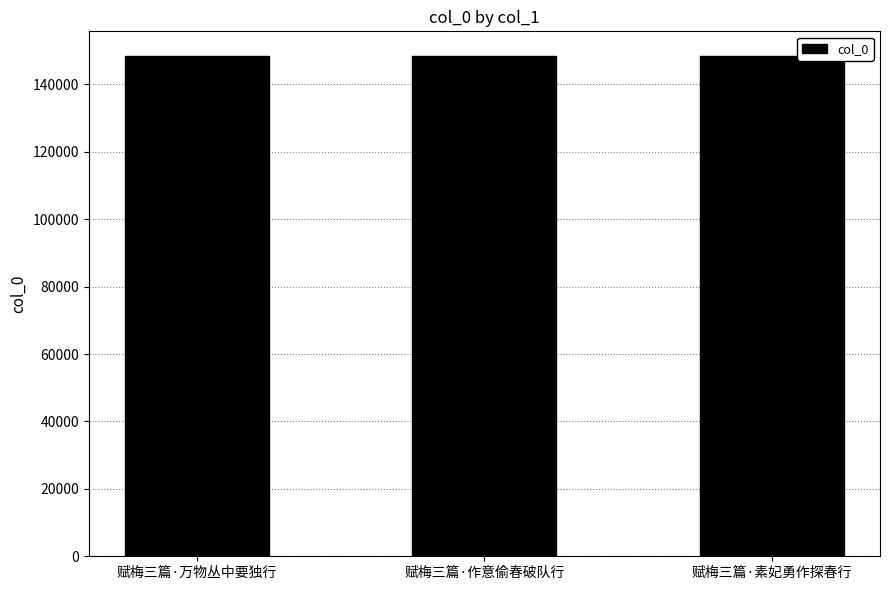

What is the greatest value displayed?

148342